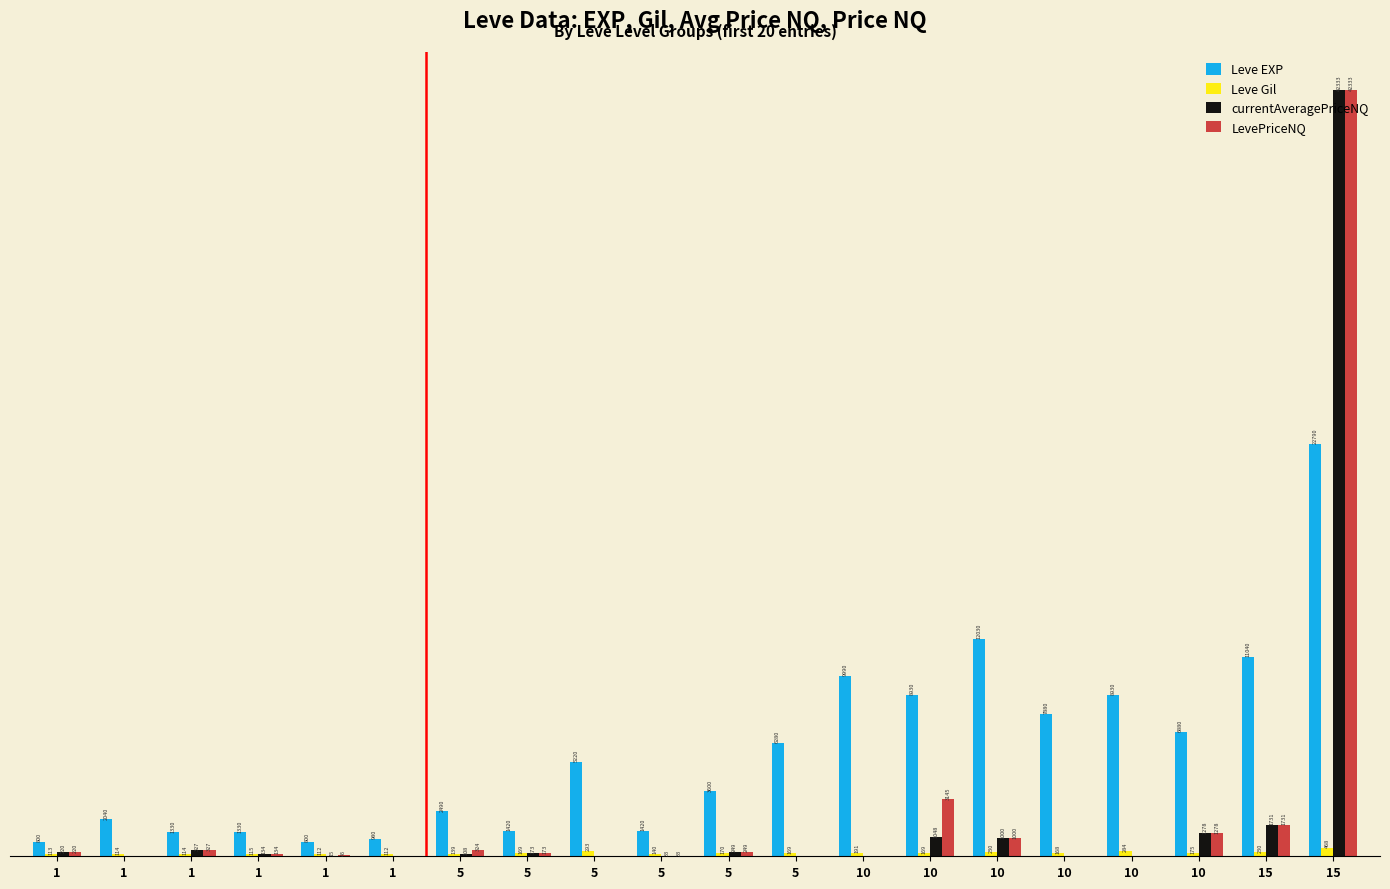

True or false: LevePriceNQ has a value of 1278 at 10.

True